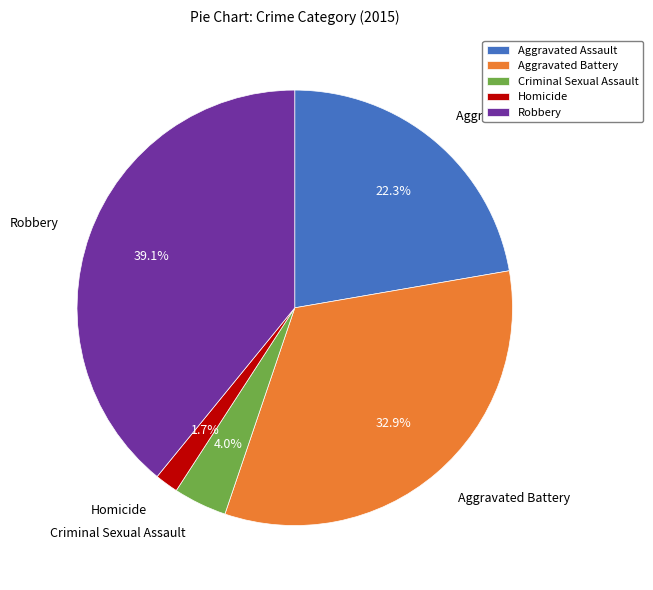

What percentage is the Homicide slice, to the nearest percent?

2%